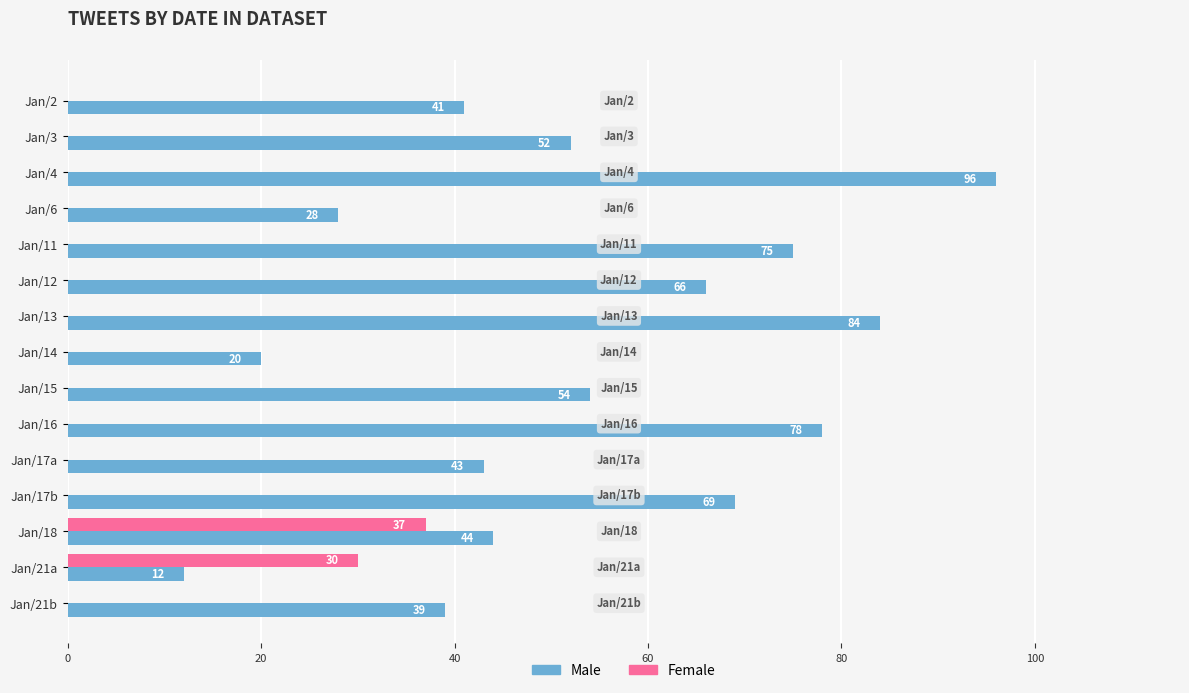

True or false: Female has a value of 0 at Jan/11.

True